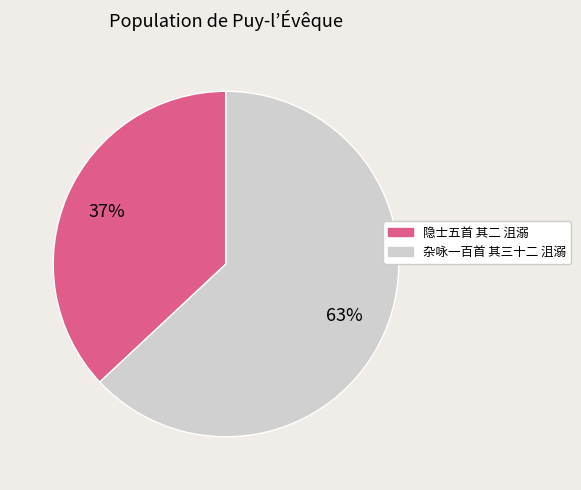

To the nearest percent, what is the difference between the largest and smallest slice percentages?

26%